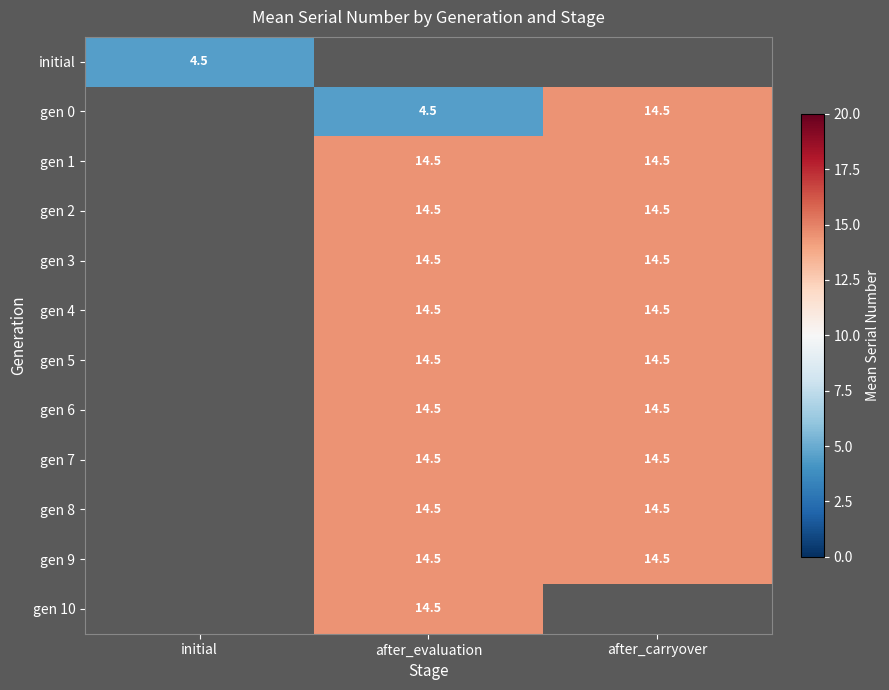

What is the sum of the gen 7 values at after_evaluation and after_carryover?

29.0